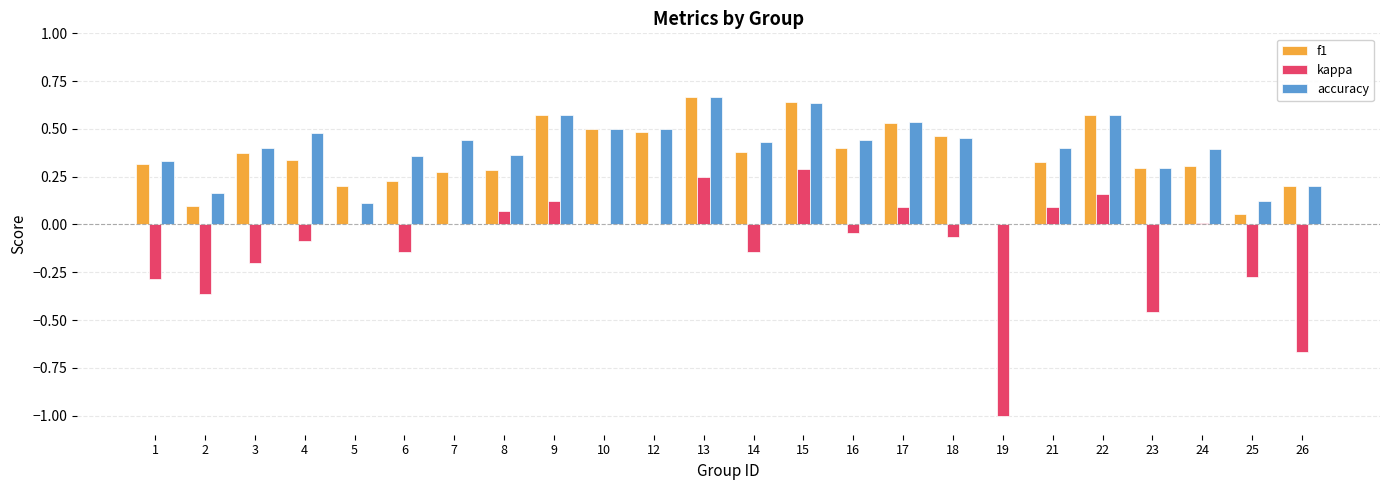

Between 3 and 23, which series saw the biggest shift?

kappa